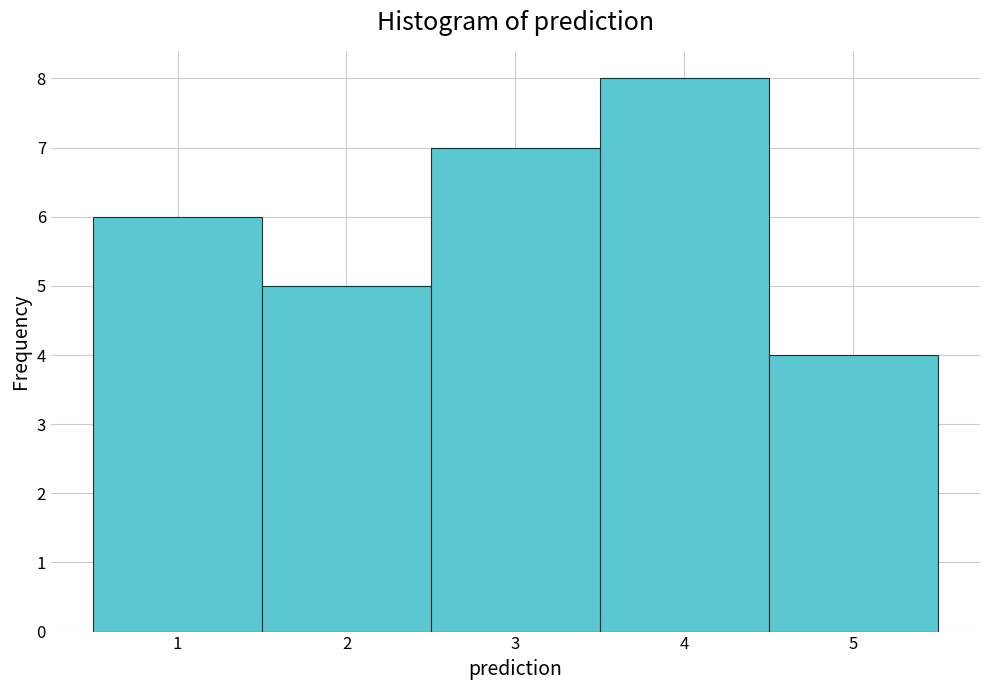

Reading left to right, transcribe this chart: for each bar, give the range it covers on the x-axis and its height. The values are not printed on the chart, so give them approximately, as read against the axis.

0.5 to 1.5: 6
1.5 to 2.5: 5
2.5 to 3.5: 7
3.5 to 4.5: 8
4.5 to 5.5: 4